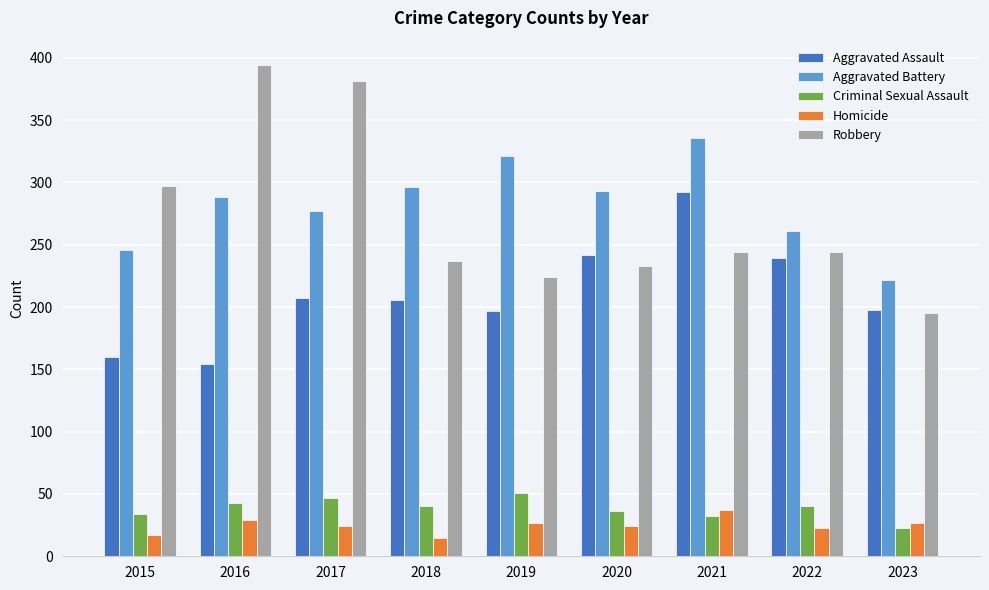

What is the difference between the maximum and second lowest values in the Homicide series?

20